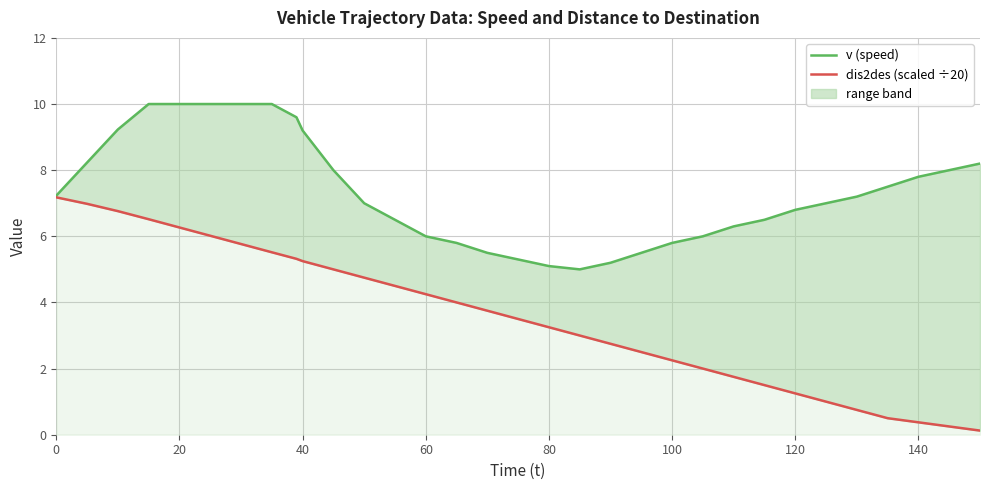

True or false: dis2des (scaled ÷20) has more than 2 points higher than both neighbors.

False